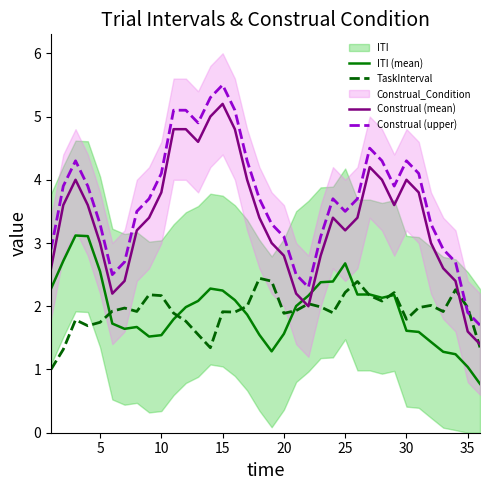

What is the difference between the maximum and minimum values in the ITI (mean) series?

2.3